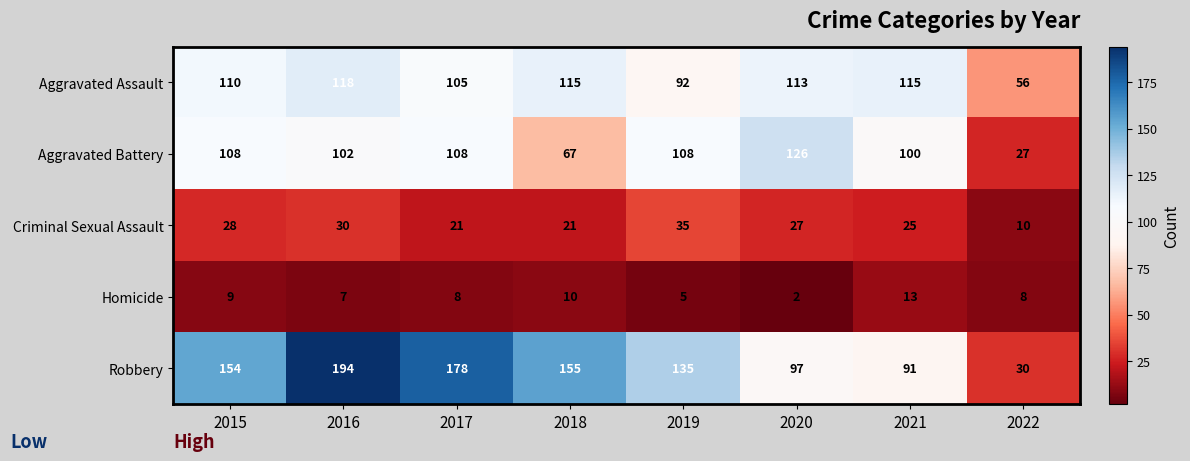

What is the total value across all series at 2022?

131